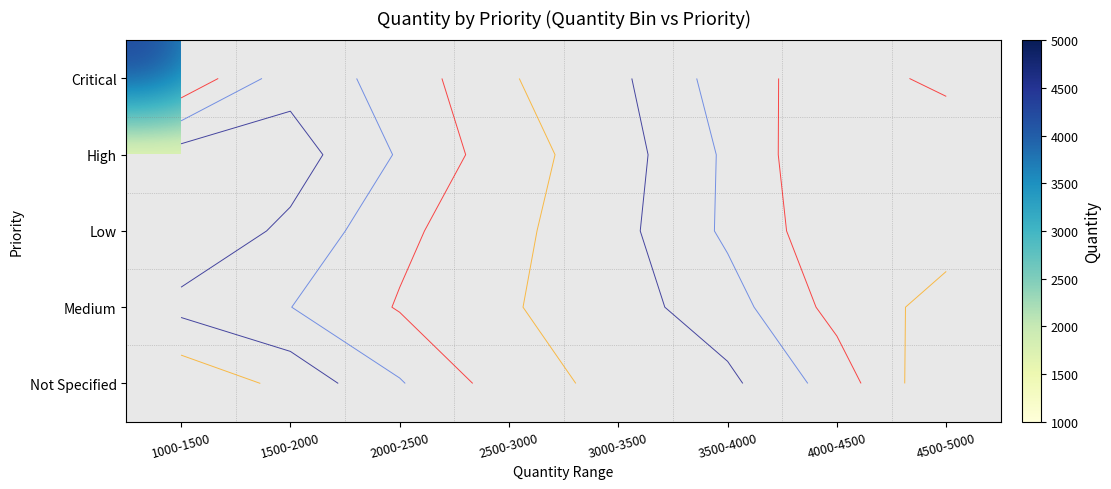

Between 1000-1500 and 4500-5000, which is larger?

4500-5000